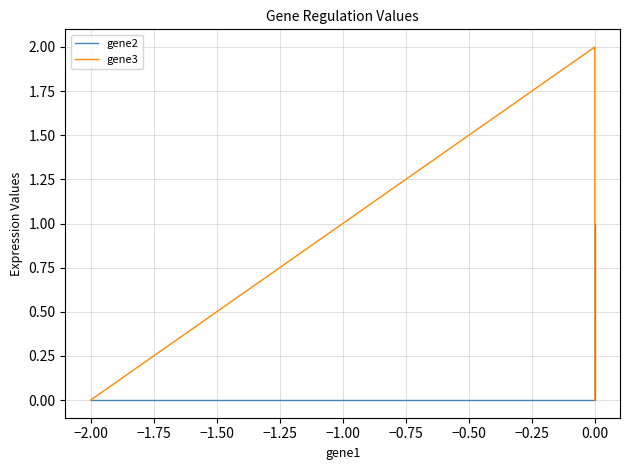

Reading left to right, list all the values displayed in this chart.

gene2: 0	0	1
gene3: 0	2	0